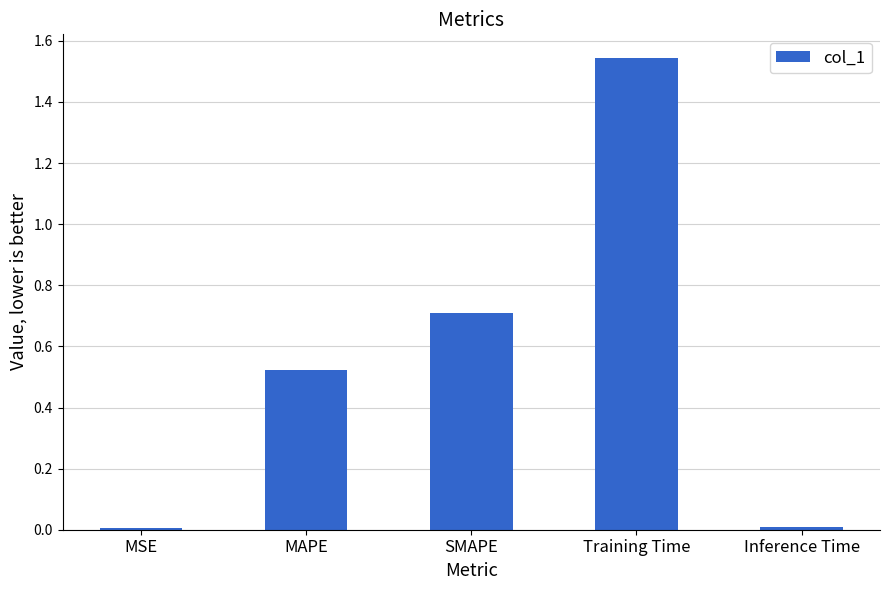

What is the sum of all values?

2.8